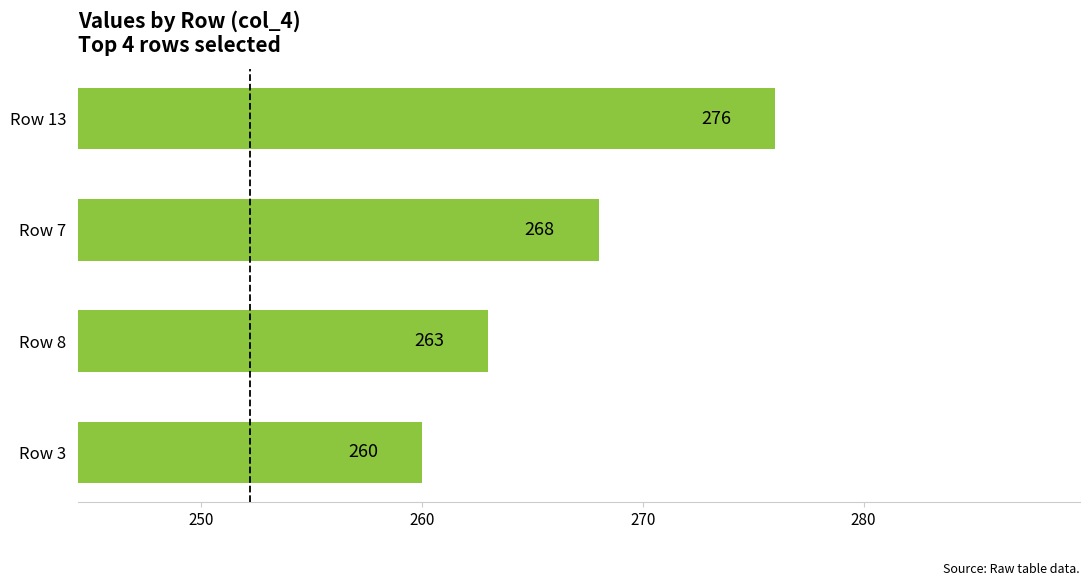

Reading top to bottom, extract all data points from this chart.

Row 13=276	Row 7=268	Row 8=263	Row 3=260